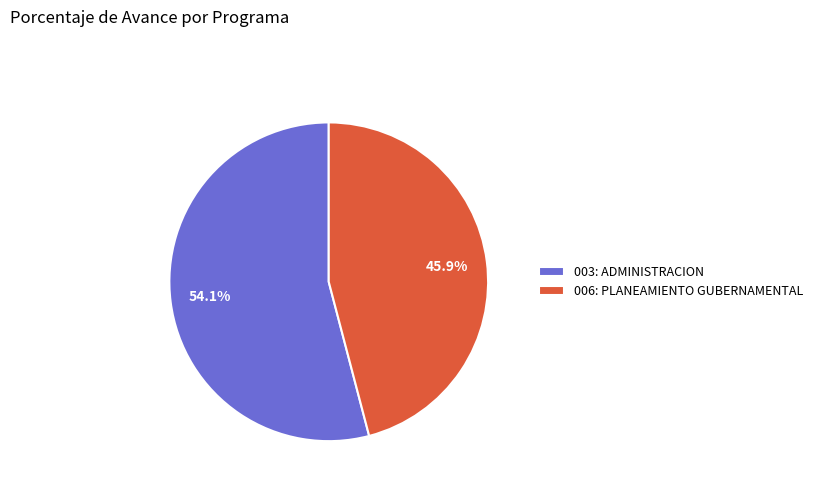

What percentage is the 003: ADMINISTRACION slice, to the nearest percent?

54%